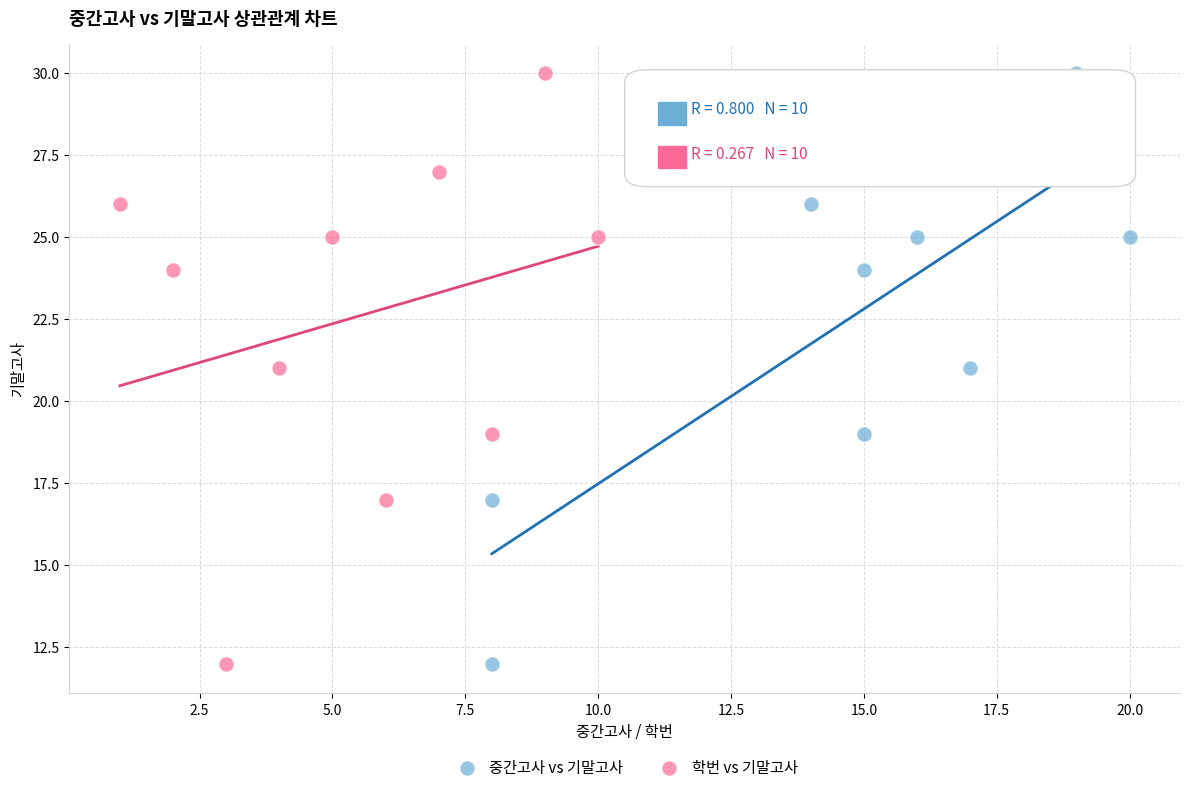

What are all the series names shown in the legend?

중간고사 vs 기말고사, 학번 vs 기말고사